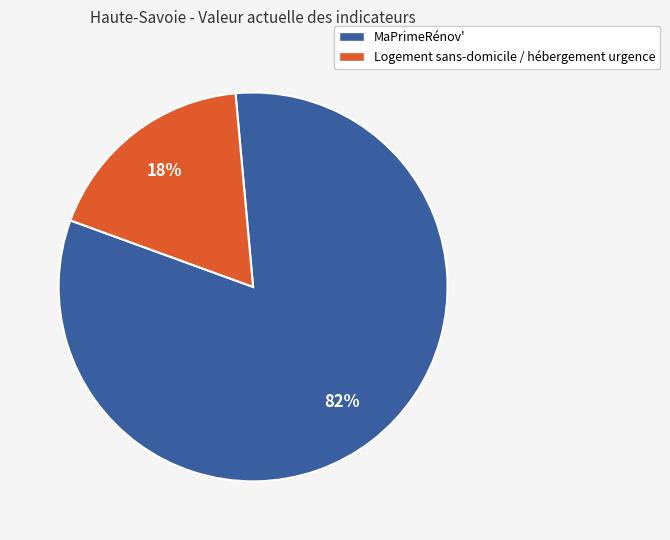

What is the largest slice in the pie chart?

MaPrimeRénov'